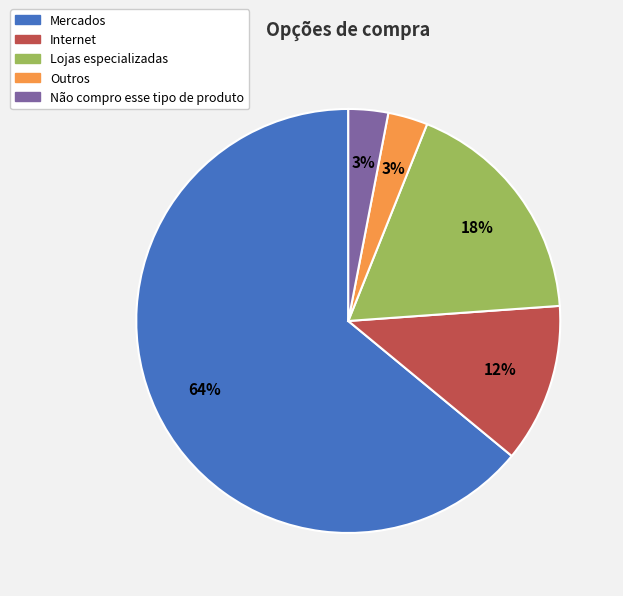

Does Mercados represent more than half of the total?

Yes